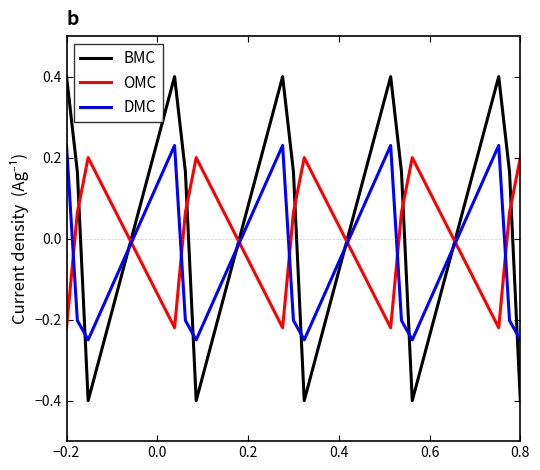

Which series ends up on top after the final intersection of OMC and DMC?

OMC